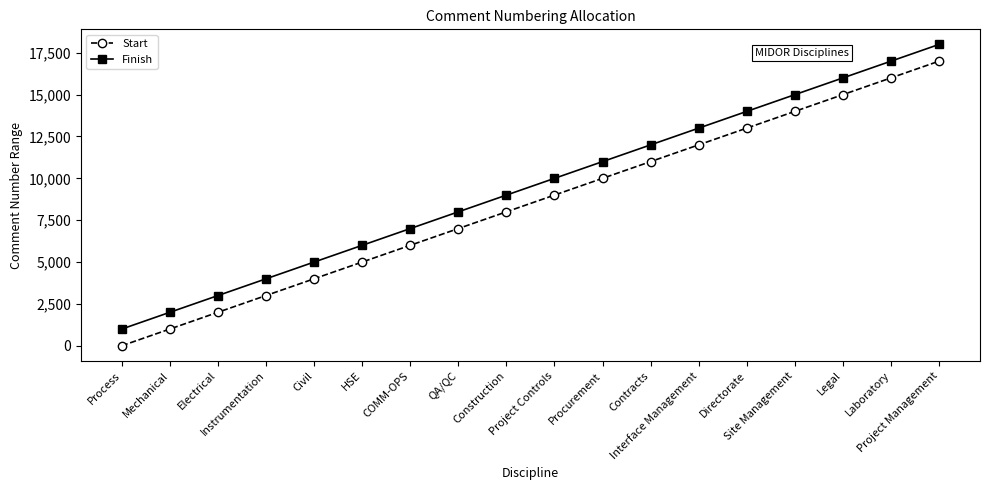

What is the average value of the Start series?

8501